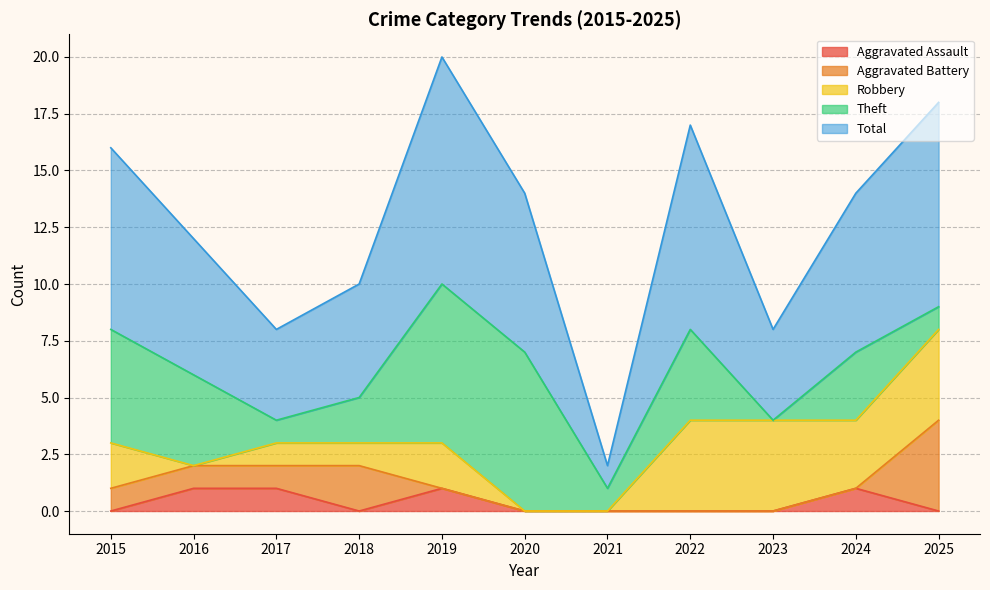

Which series changed the most between 2017 and 2025?

Total